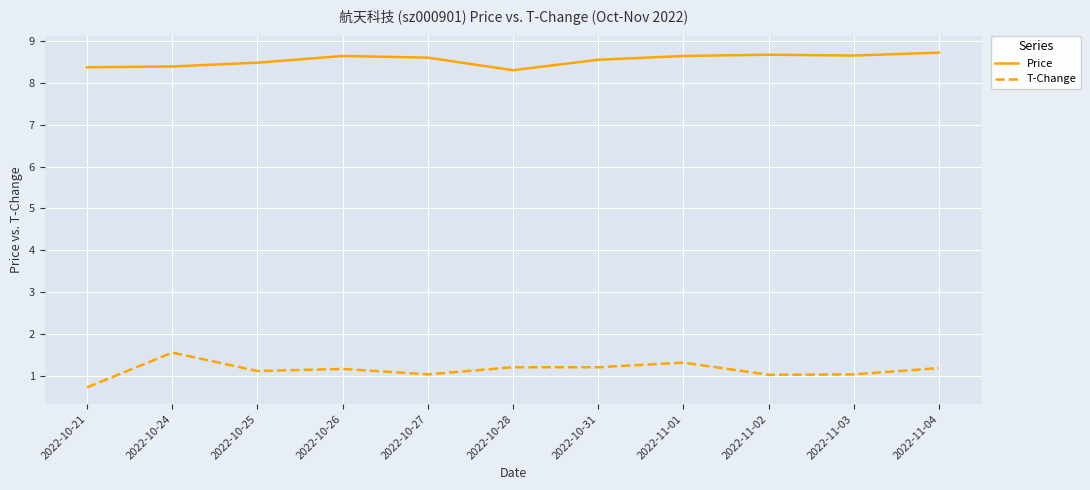

True or false: Price and T-Change cross at least once.

False